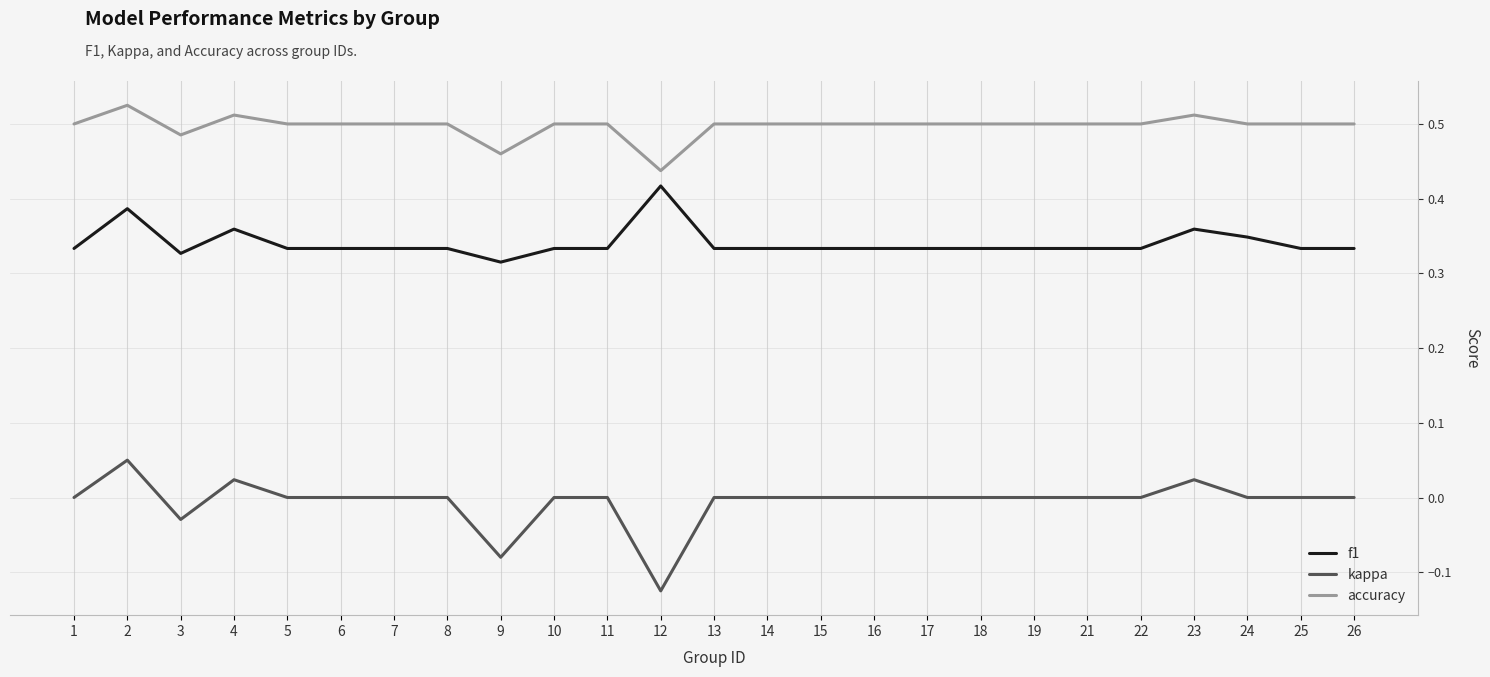

Which series has the widest spread of values?

kappa